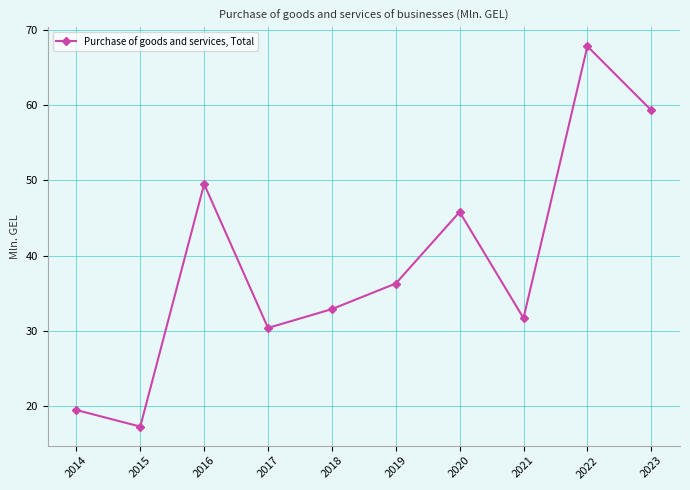

Between 2017 and 2016, which is larger?

2016